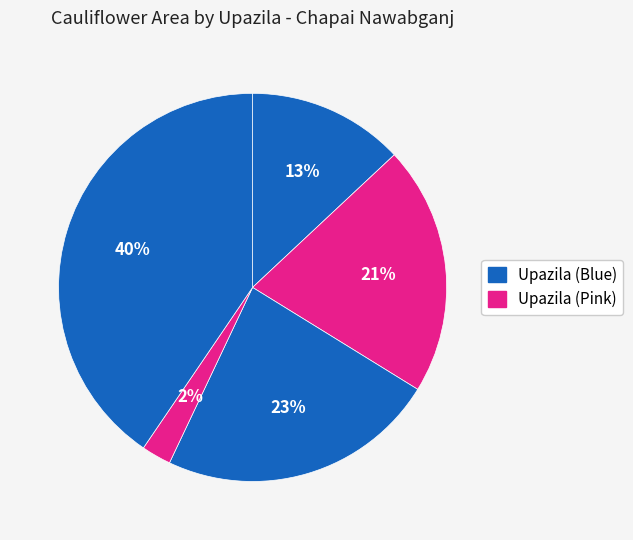

Count the number of slices in the pie.

5